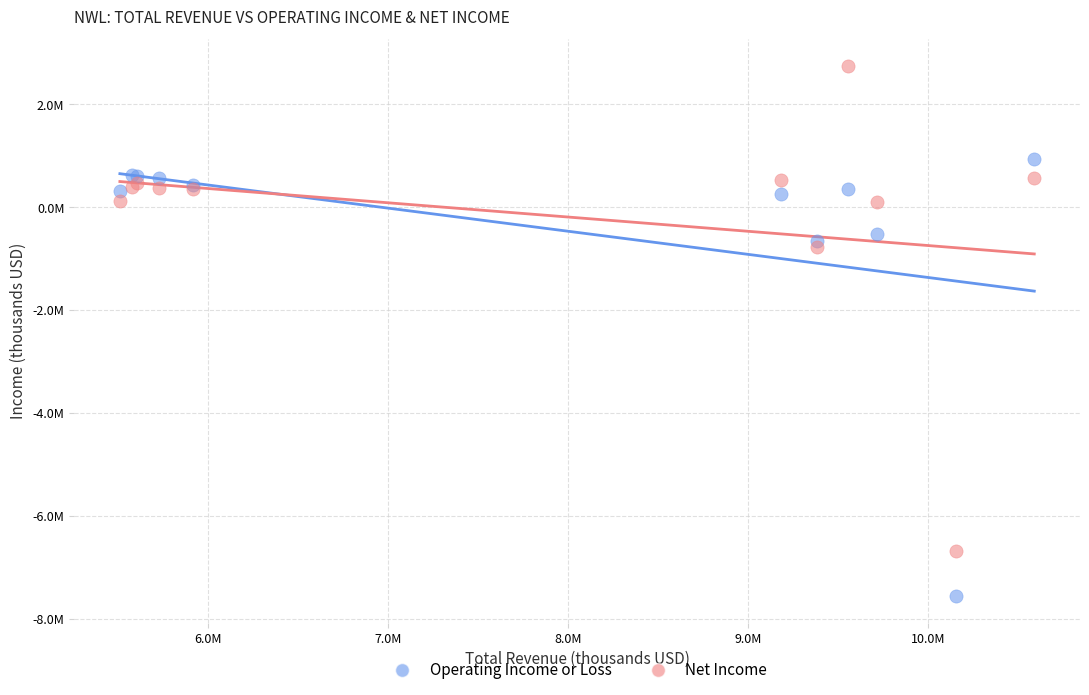

Which series reaches the maximum Y coordinate?

Net Income